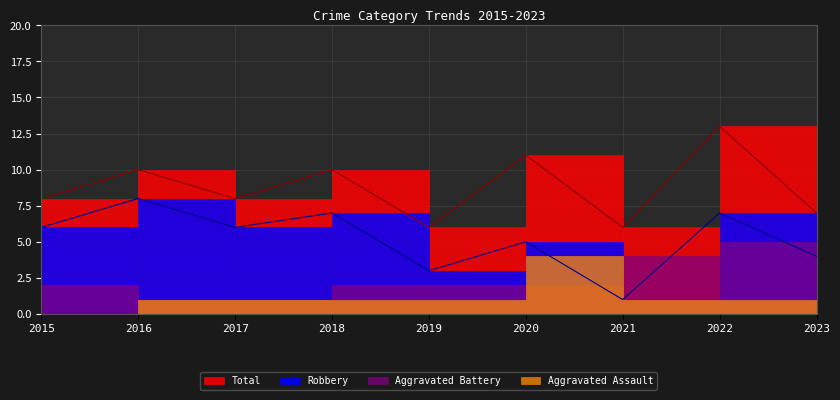

Count the Robbery values in the range 4 to 7.

6